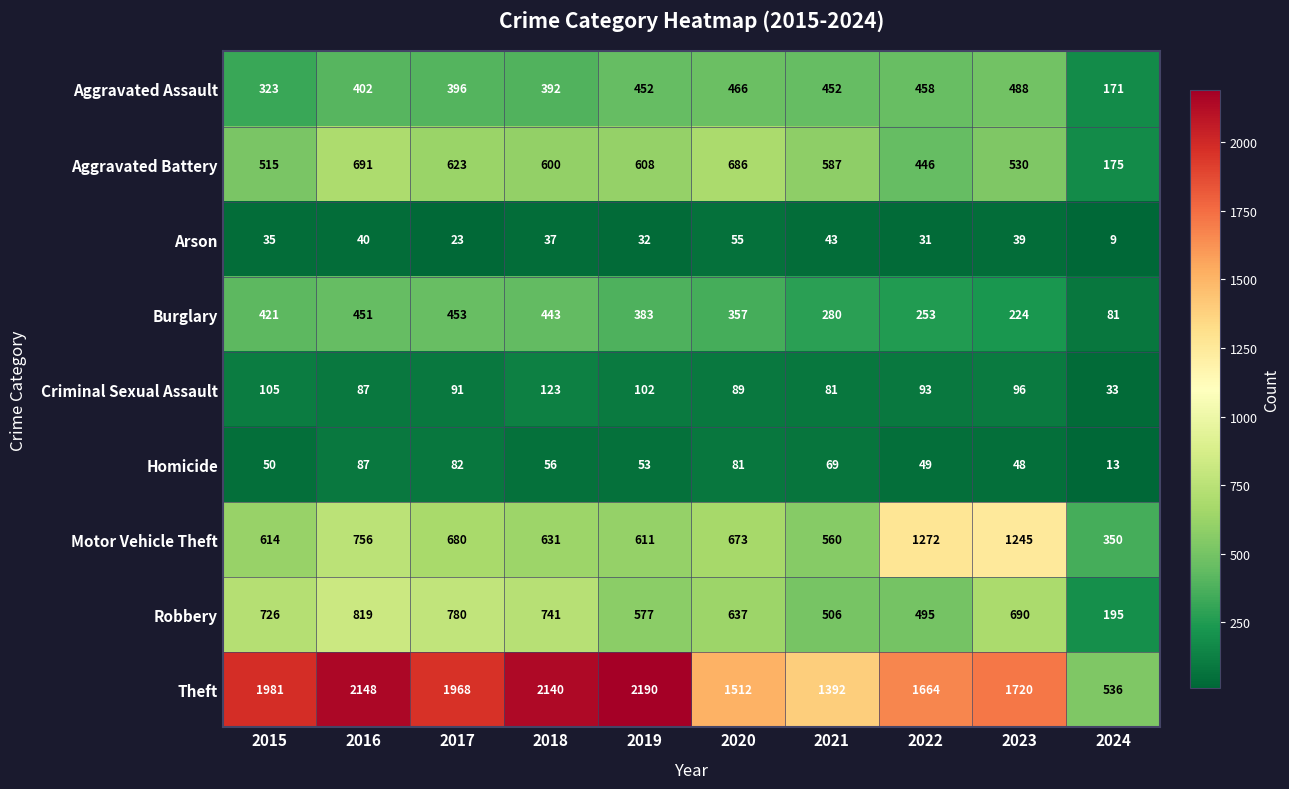

What is the average value of the Homicide series?

59